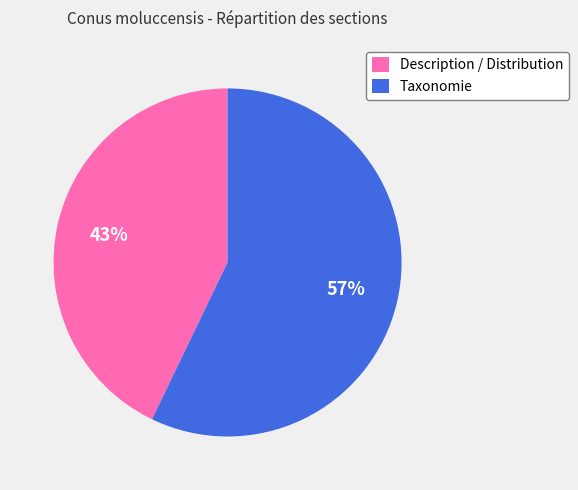

To the nearest percent, what is the difference between the largest and smallest slice percentages?

14%